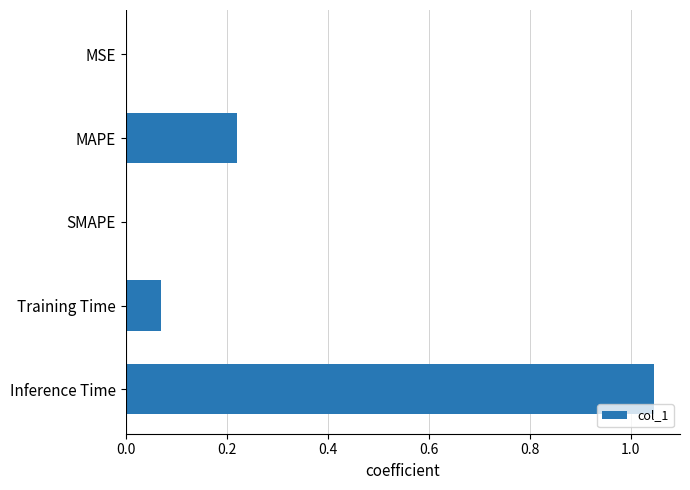

Is it true that the value at SMAPE is 0.6?

False